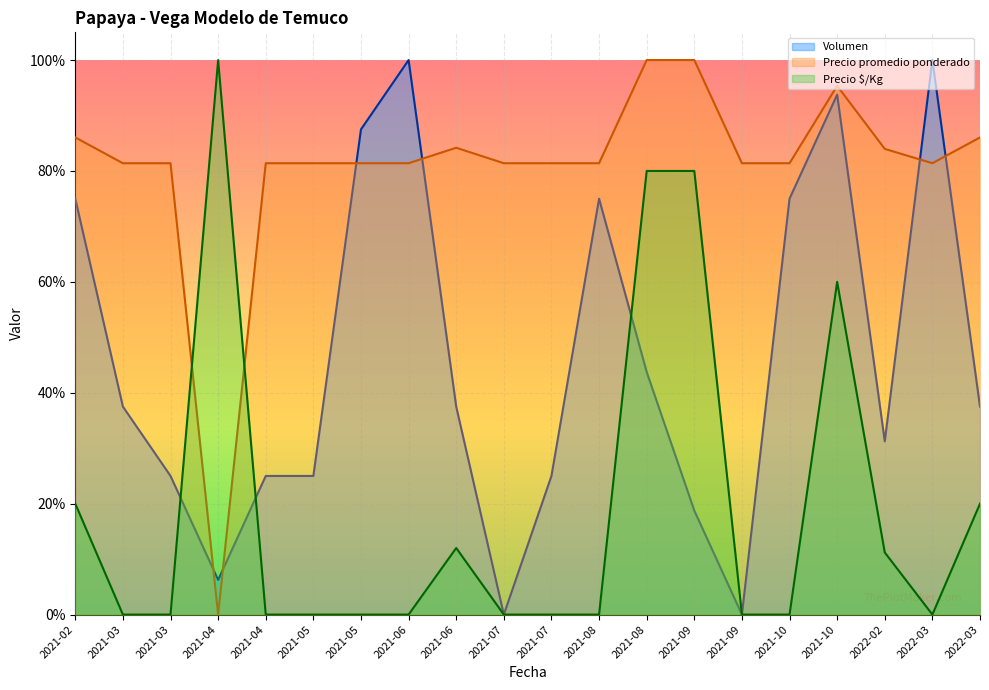

Reading left to right, list all the values displayed in this chart.

Volumen: 0.8	0.4	0.2	0.1	0.2	0.2	0.9	1.0	0.4	0.0	0.2	0.8	0.4	0.2	0.0	0.8	0.9	0.3	1.0	0.4
Precio promedio ponderado: 0.9	0.8	0.8	0.0	0.8	0.8	0.8	0.8	0.8	0.8	0.8	0.8	1.0	1.0	0.8	0.8	1.0	0.8	0.8	0.9
Precio $/Kg: 0.2	0.0	0.0	1.0	0.0	0.0	0.0	0.0	0.1	0.0	0.0	0.0	0.8	0.8	0.0	0.0	0.6	0.1	0.0	0.2